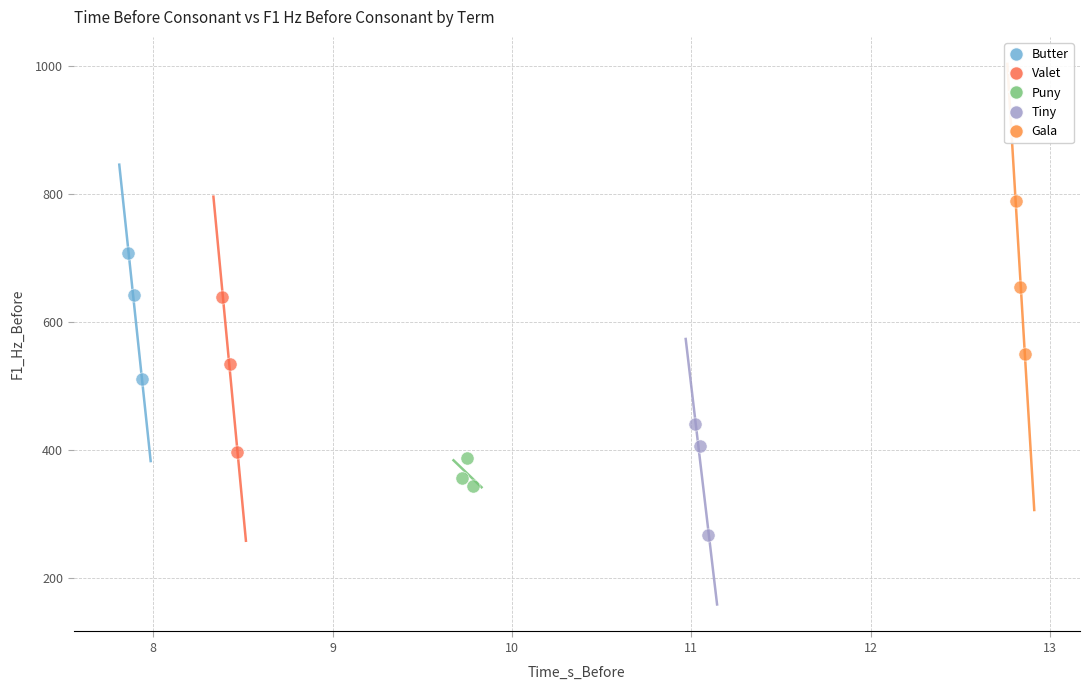

Which series has the widest spread of Y values?

Valet